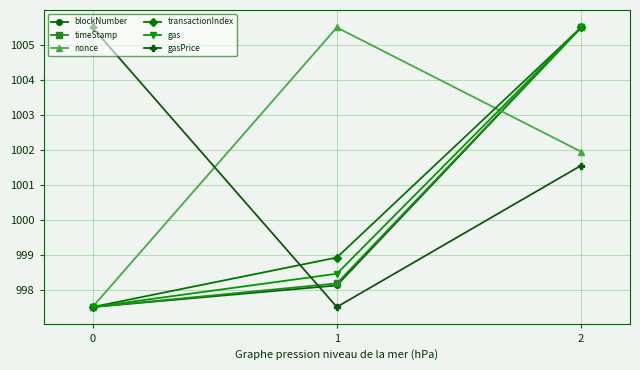

Reading left to right, what are all the values shown in this chart?

blockNumber: 997.5	998.1	1005.5
timeStamp: 997.5	998.2	1005.5
nonce: 997.5	1005.5	1001.9
transactionIndex: 997.5	998.9	1005.5
gas: 997.5	998.5	1005.5
gasPrice: 1005.5	997.5	1001.5